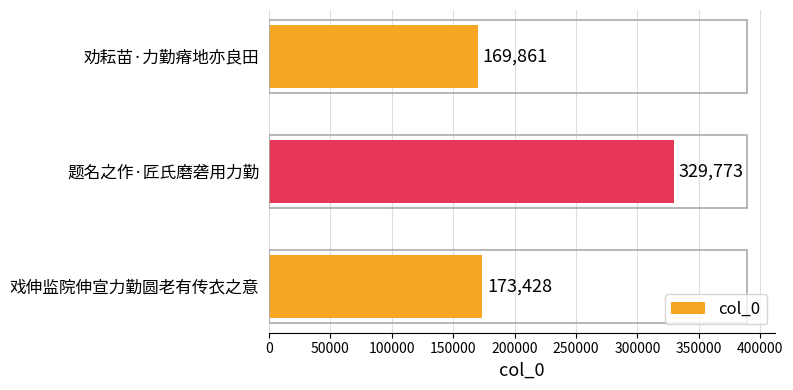

List the labels in order of value, largest first.

题名之作·匠氏磨砻用力勤, 戏伸监院伸宣力勤圆老有传衣之意, 劝耘苗·力勤瘠地亦良田